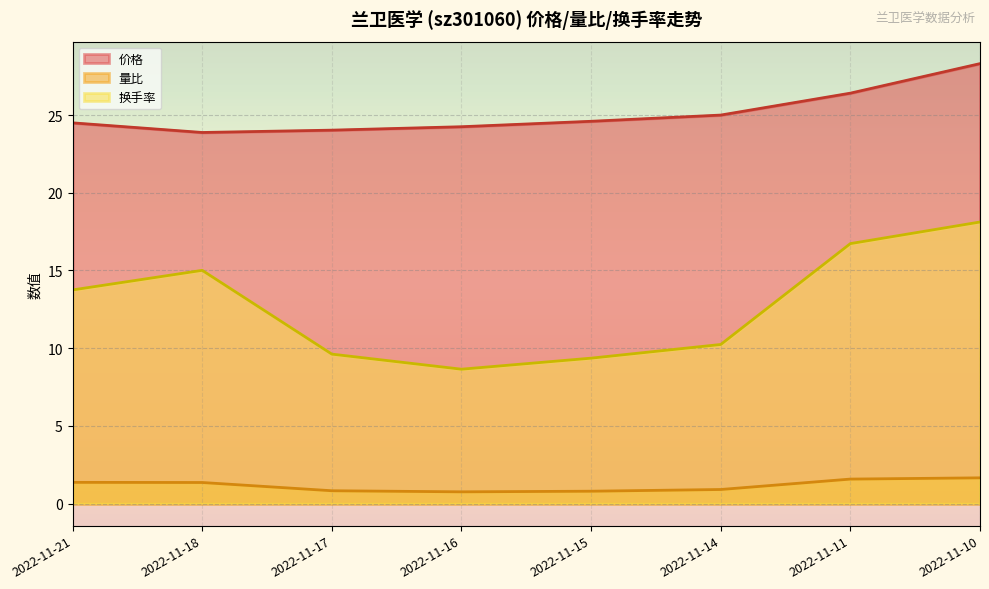

What is the difference between the maximum and minimum values in the 价格 series?

4.4